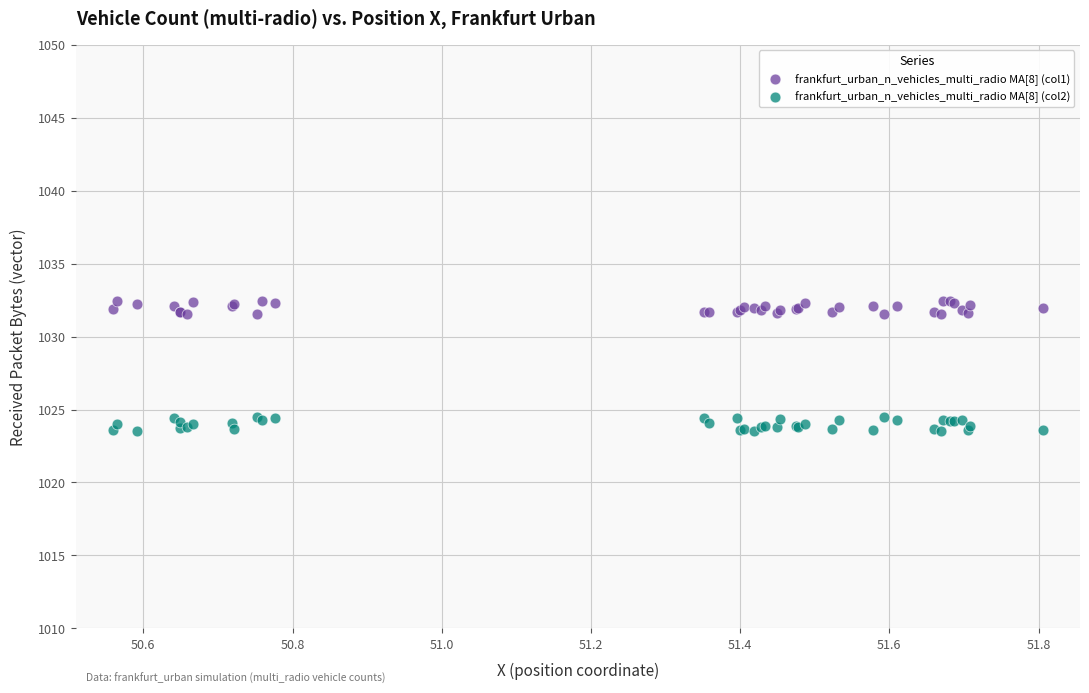

What is the X range (max minus min) for the scatter plot?

1.2